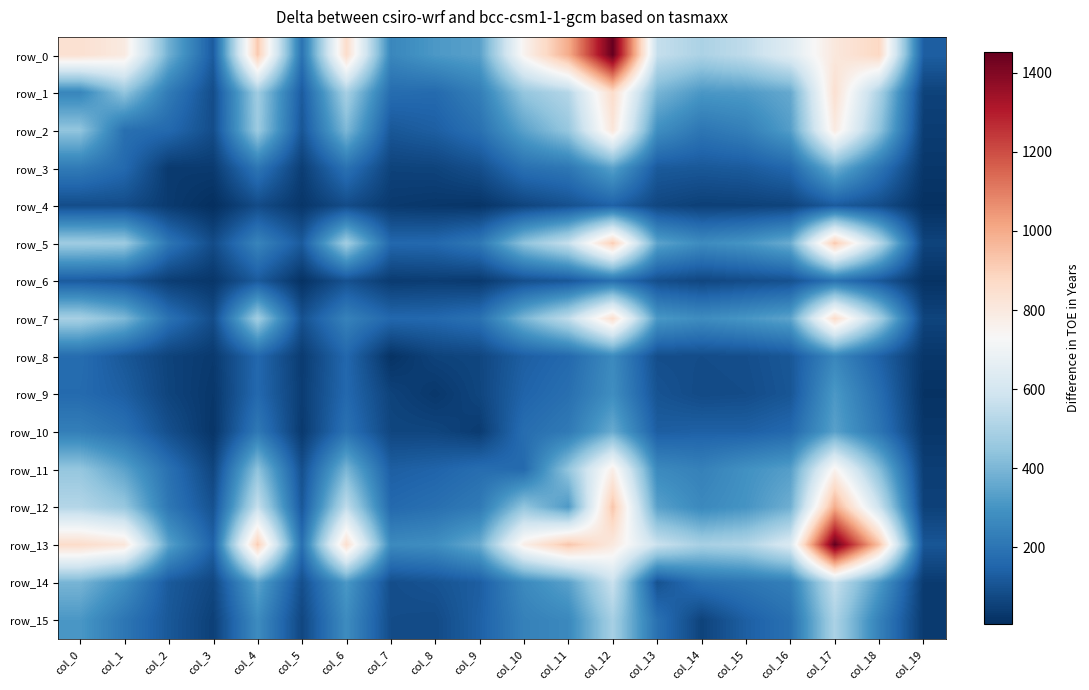

Reading left to right, extract all data points from this chart.

row_0: 842	795	380	126	921	194	860	259	314	338	754	995	1453	560	501	547	641	807	879	134
row_1: 255	444	221	86	472	126	489	176	169	233	449	520	861	395	311	319	361	842	499	58
row_2: 444	187	165	86	466	109	405	115	135	189	342	454	815	285	205	236	329	795	443	43
row_3: 221	165	36	38	205	46	192	59	62	92	188	209	339	122	116	125	160	380	204	28
row_4: 86	86	38	6	83	26	85	35	28	22	65	98	145	70	51	54	61	126	89	11
row_5: 472	466	205	83	250	124	478	161	164	213	436	561	911	345	275	303	370	921	530	62
row_6: 126	109	46	26	124	15	99	39	44	35	93	115	186	92	69	85	98	194	118	16
row_7: 489	405	192	85	478	99	243	160	163	191	396	546	850	314	276	306	345	860	491	63
row_8: 176	115	59	35	161	39	160	17	59	68	135	165	270	89	85	90	114	259	144	27
row_9: 169	135	62	28	164	44	163	59	30	66	149	185	282	104	80	85	110	314	178	16
row_10: 233	189	92	22	213	35	191	68	66	40	178	218	367	133	141	140	163	338	204	27
row_11: 449	342	188	65	436	93	396	135	149	178	168	445	775	268	240	291	331	754	422	47
row_12: 520	454	209	98	561	115	546	165	185	218	445	317	930	338	266	301	378	995	576	55
row_13: 861	815	339	145	911	186	850	270	282	367	775	930	801	571	489	511	622	1453	942	111
row_14: 395	285	122	70	345	92	314	89	104	133	268	338	571	100	189	206	234	560	322	39
row_15: 311	205	116	51	275	69	276	85	80	141	240	266	489	189	59	136	189	501	242	36